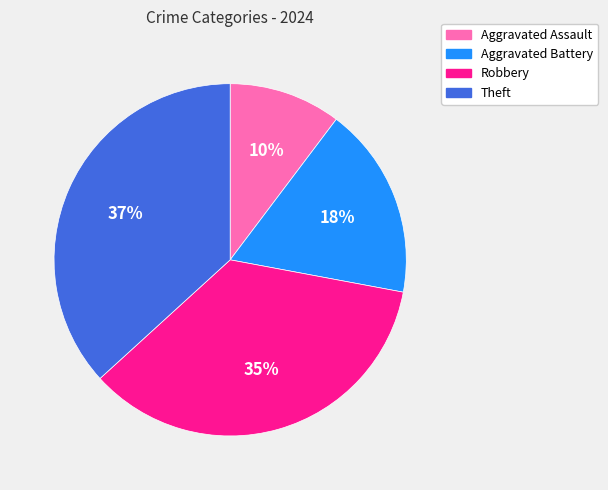

To the nearest percent, what percentage of the pie is Robbery?

35%